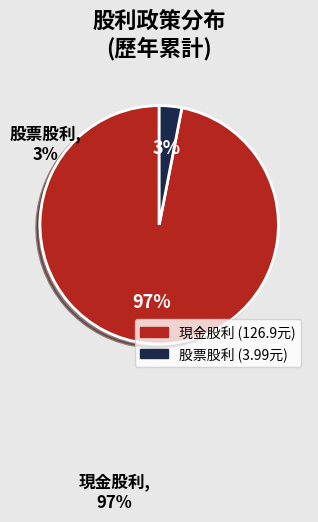

To the nearest percent, what is the average slice percentage?

50%